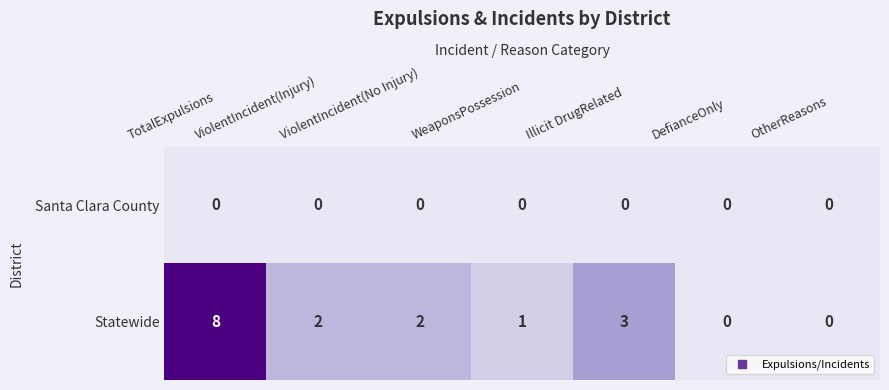

Is it true that Statewide equals 1 at Illicit DrugRelated?

False